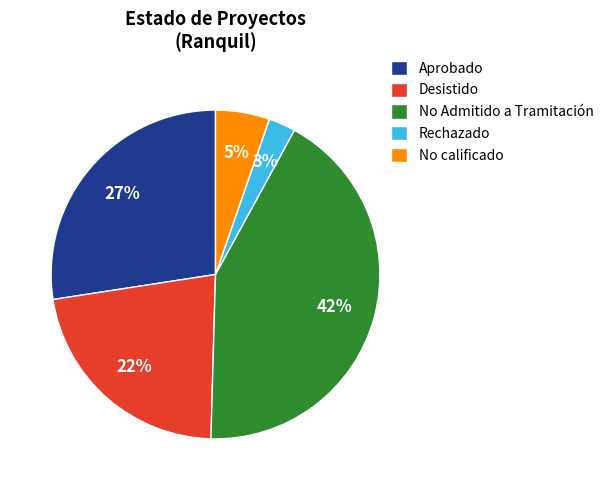

Between Rechazado and No calificado, which is larger?

No calificado